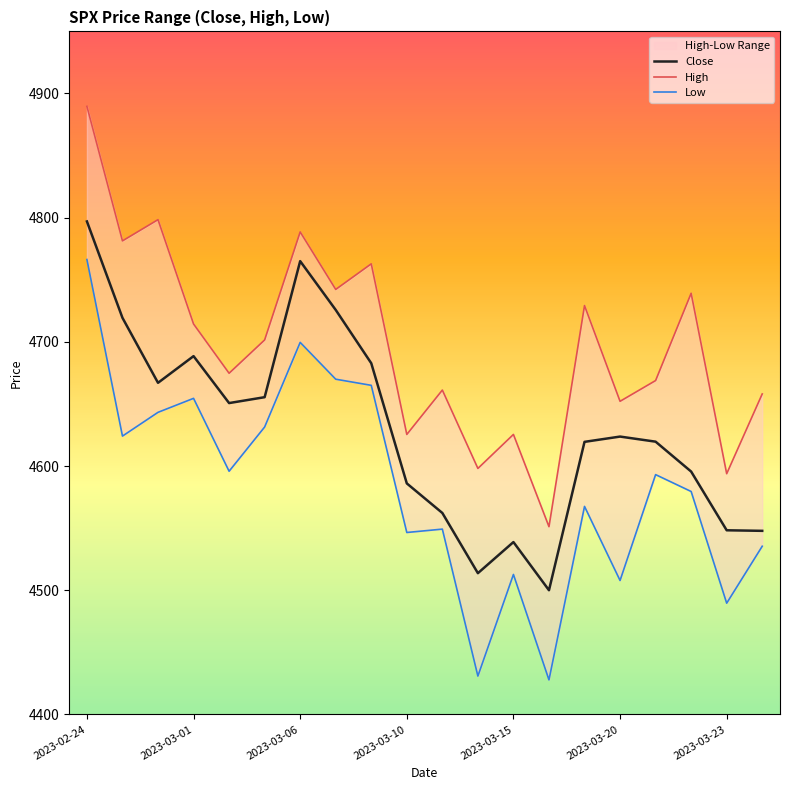

At which label does High first exceed 4701?

2023-02-24